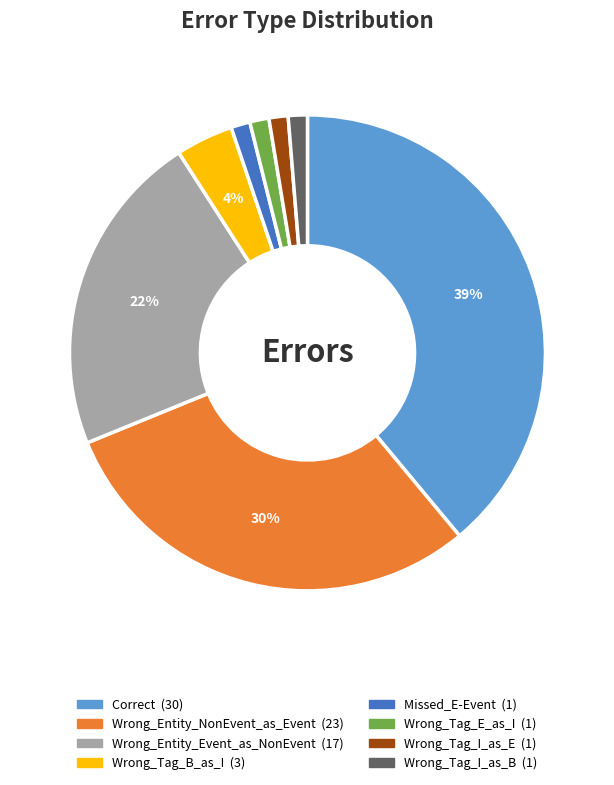

Which category has the biggest portion of the pie?

Correct